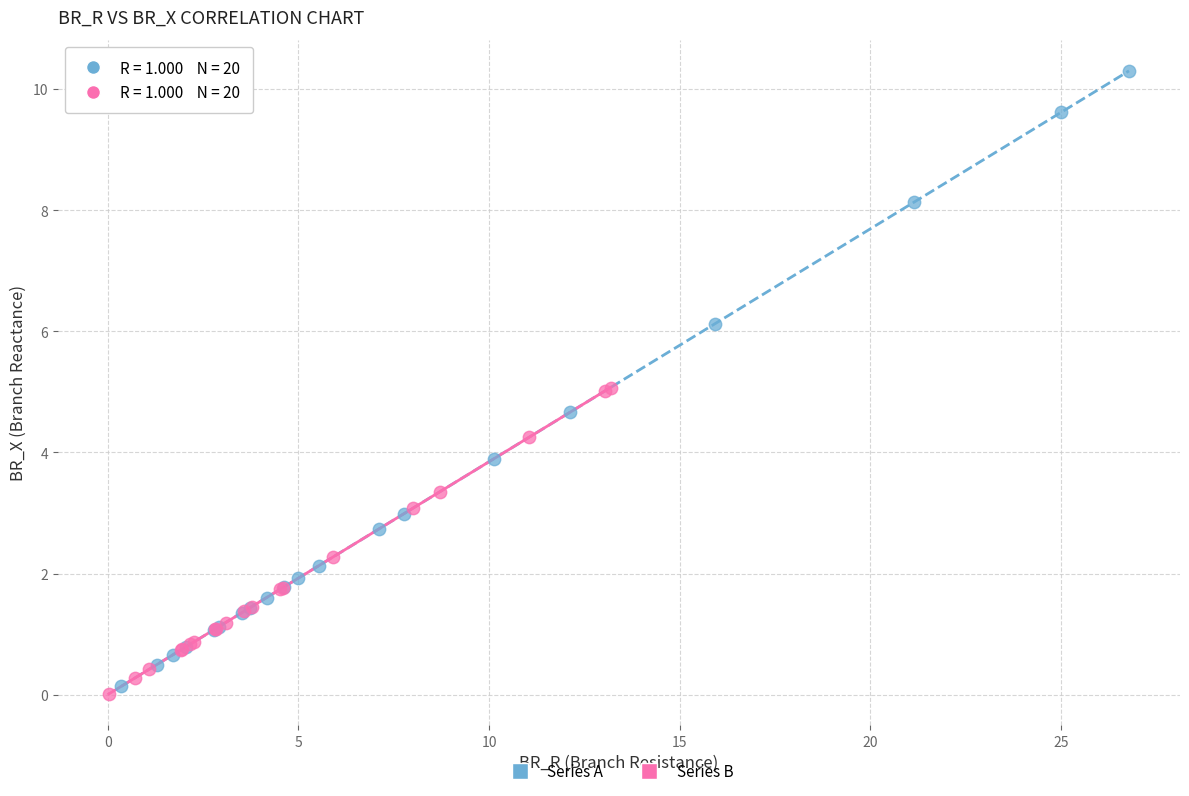

Which series has the largest Y range (max minus min)?

Series A